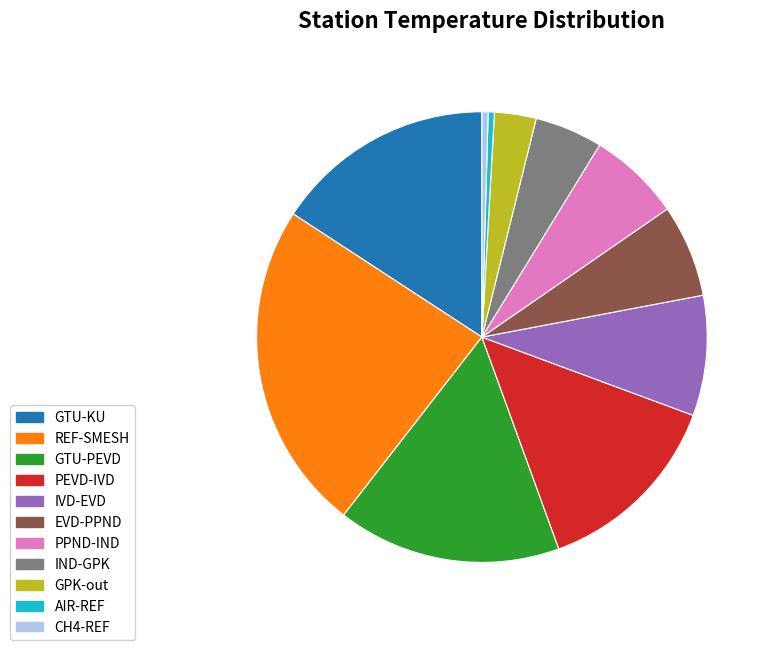

Which slice is the largest?

REF-SMESH